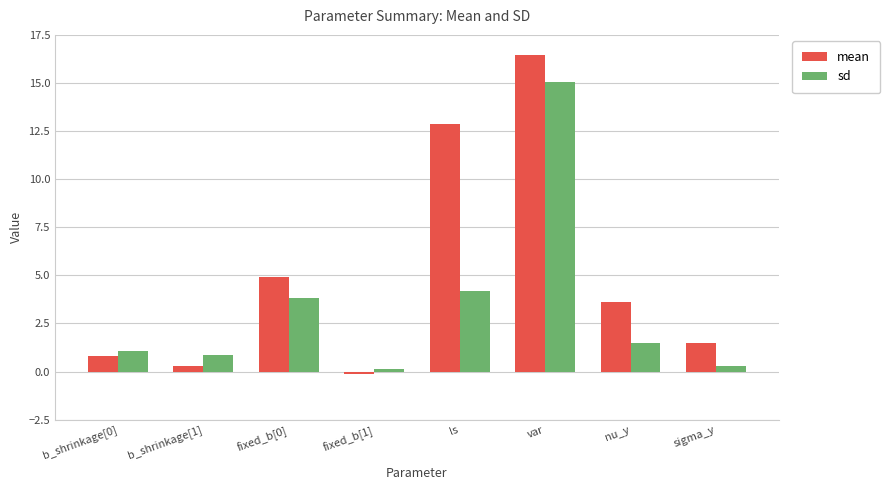

What is the label of the 3rd bar from the left?

fixed_b[0]